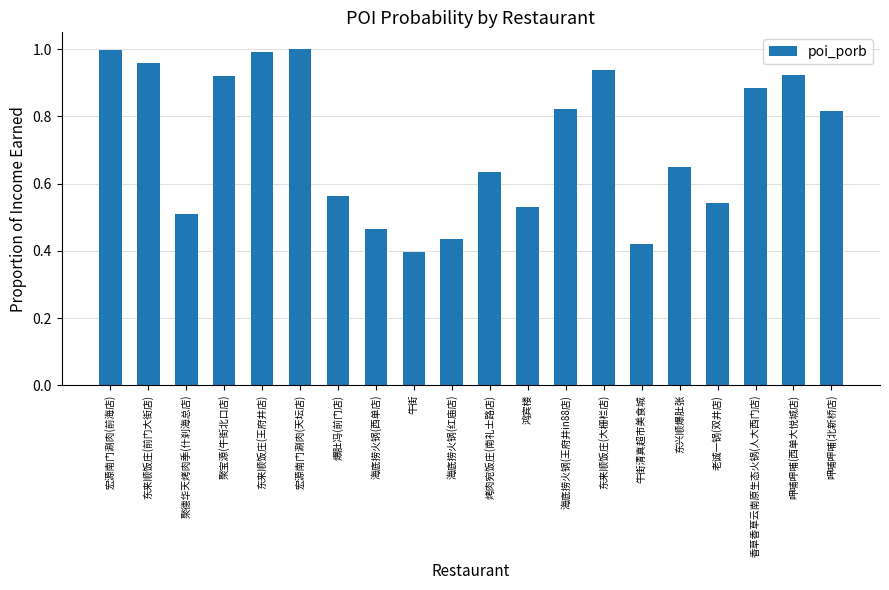

What position from the left is 牛街清真超市美食城?

15